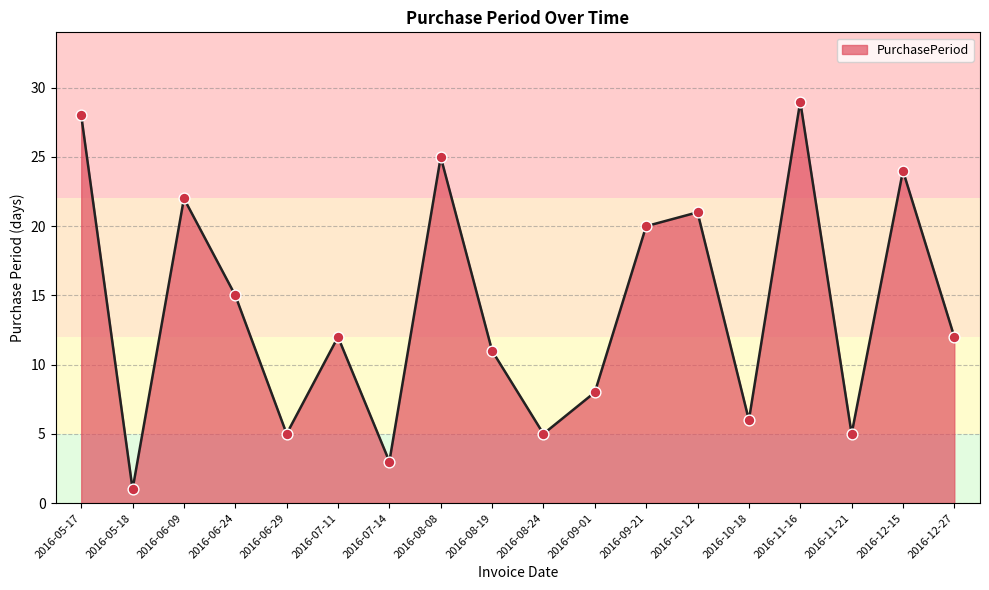

What is the change in value from 2016-05-18 to 2016-08-19?

+10